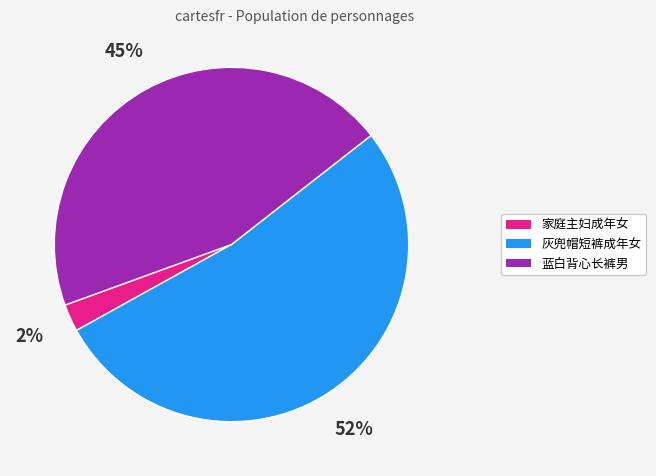

How many slices are in this pie chart?

3